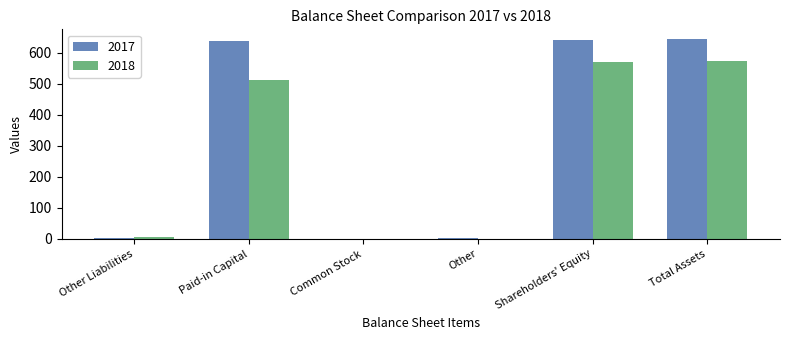

True or false: 2018 has a value of 575 at Total Assets.

True